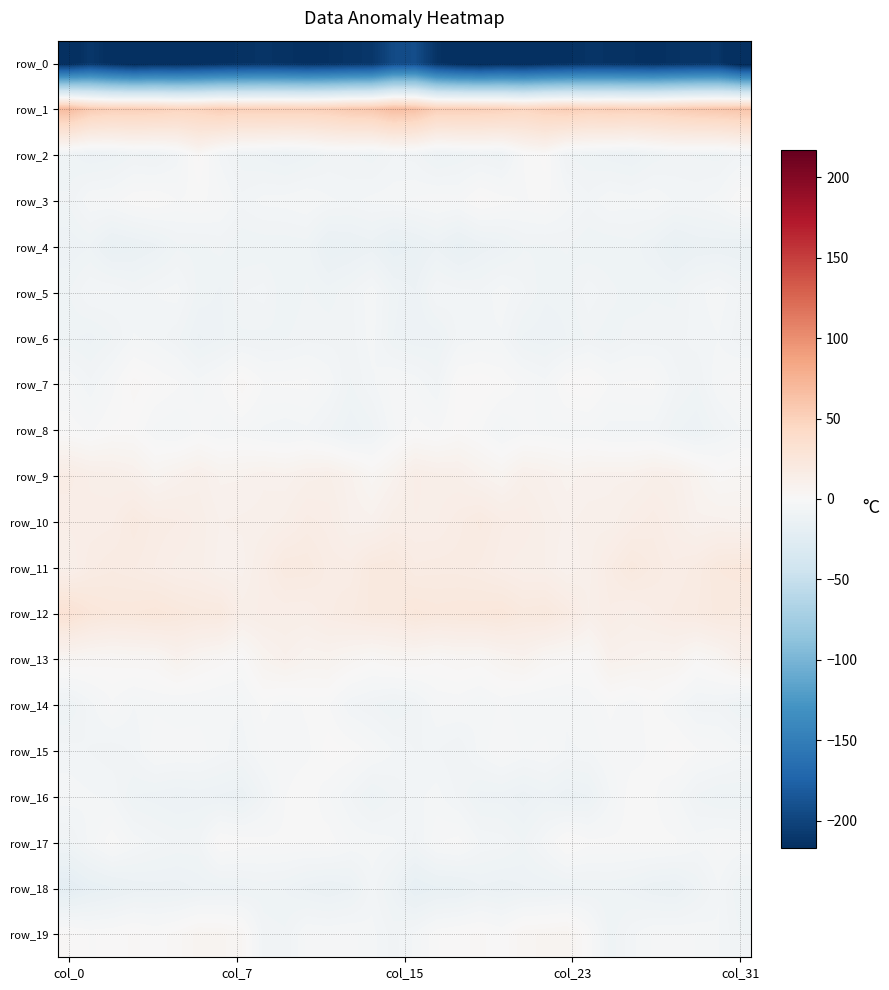

What is the difference between the maximum and minimum values in the row_8 series?

12.2